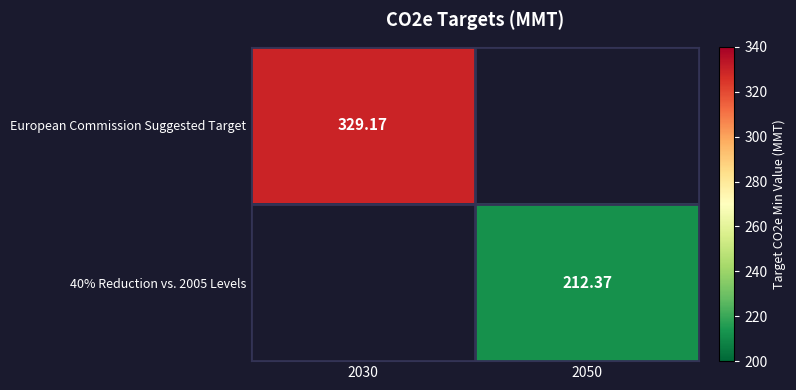

Is the value of 40% Reduction vs. 2005 Levels at 2050 greater than the value of European Commission Suggested Target at 2030?

No